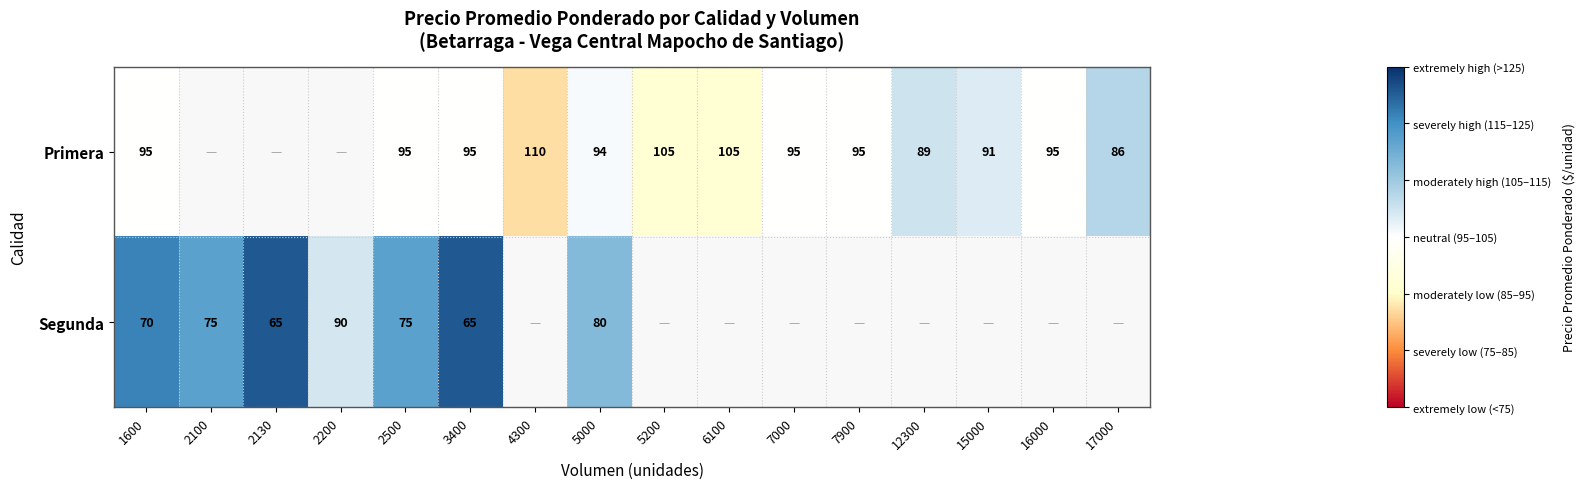

True or false: Primera has a value of 52.0 at 2500.

False